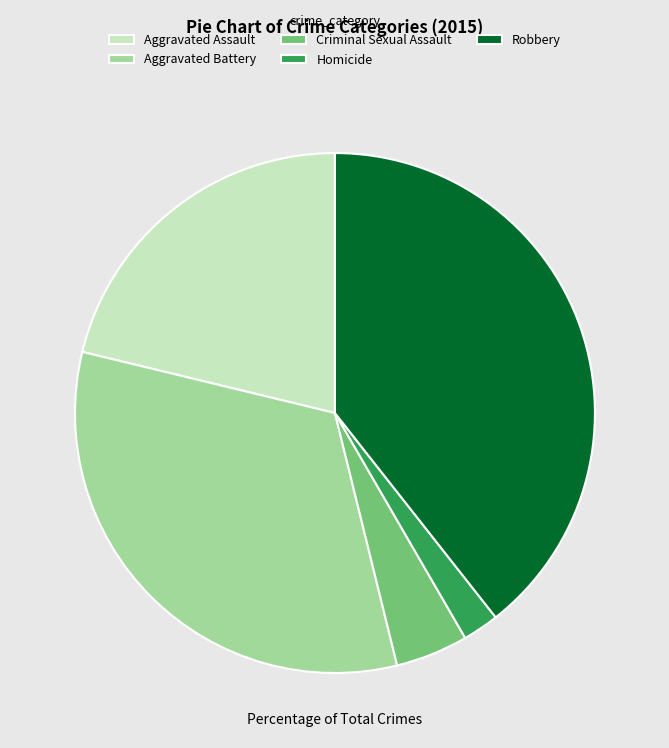

Is it true that Robbery is 51% of the pie?

False